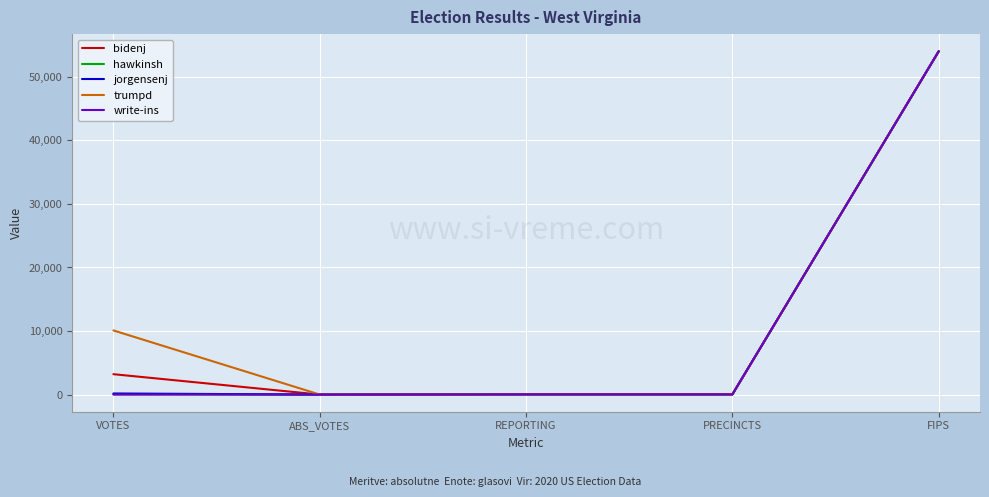

Which series changed the most between VOTES and FIPS?

write-ins